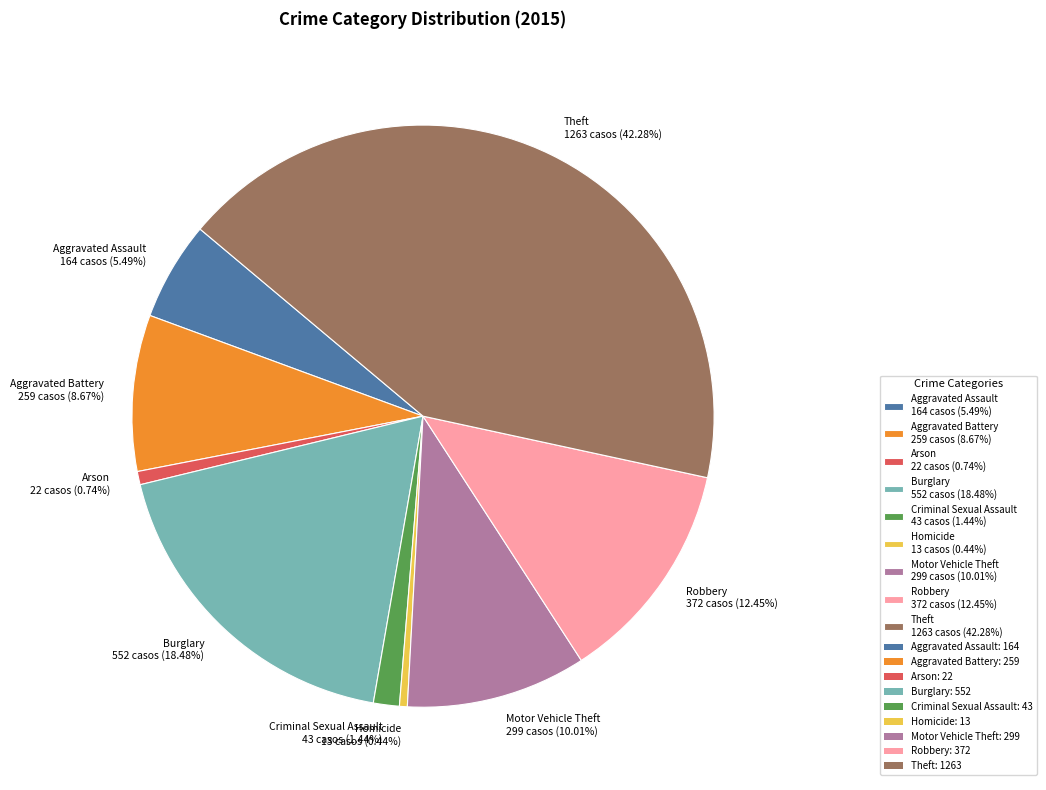

Does Robbery represent more than half of the total?

No